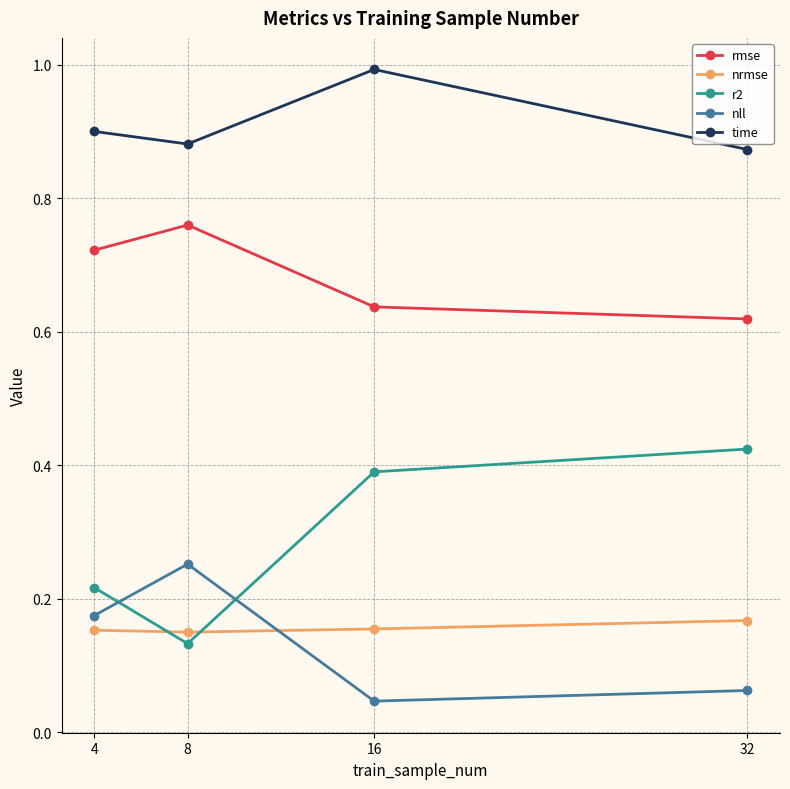

True or false: nll and time cross at least once.

False